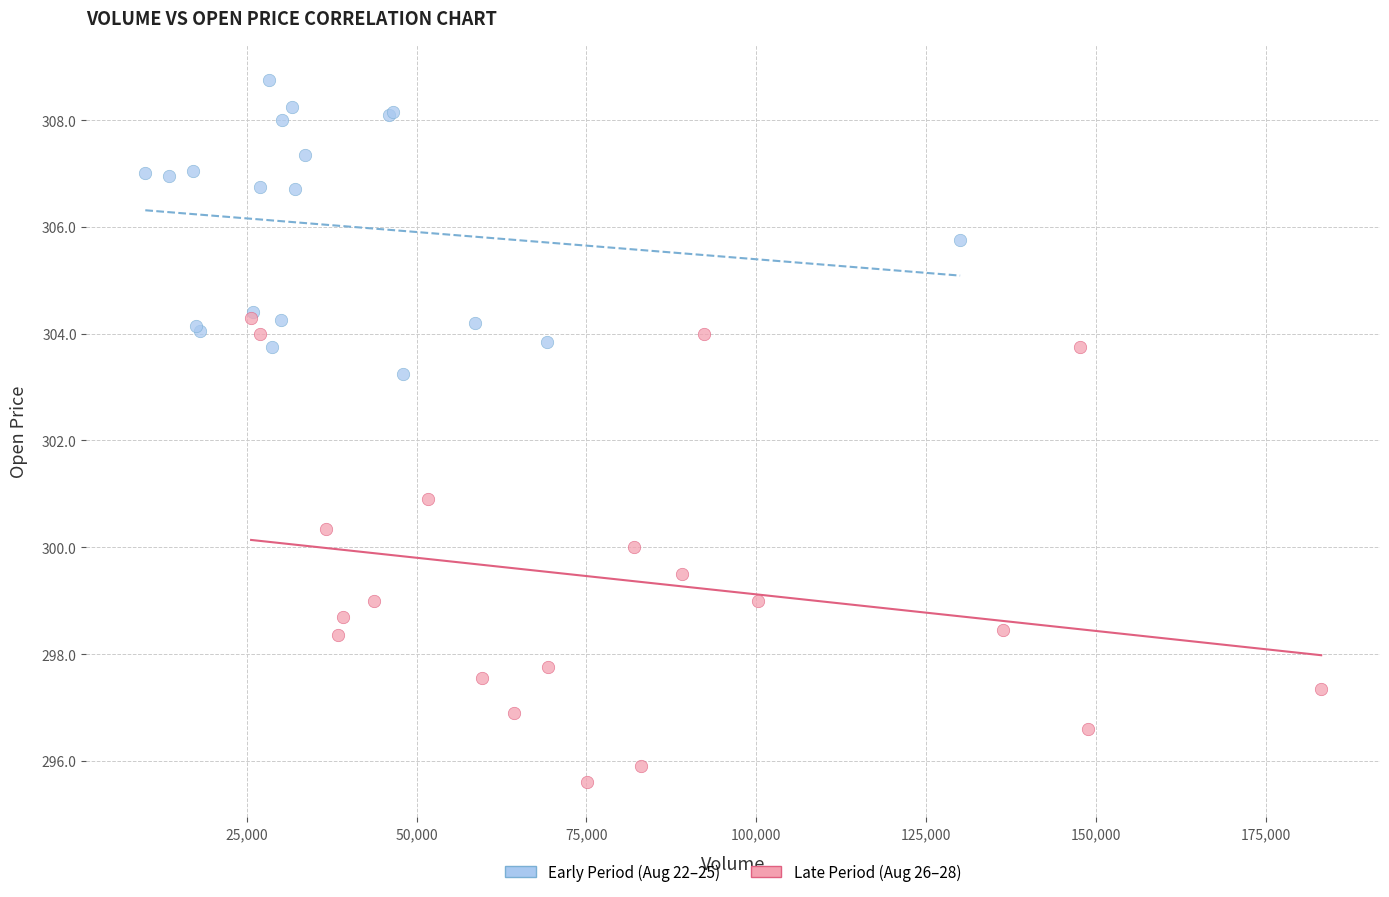

Which series has the widest spread of Y values?

Late Period (Aug 26–28)